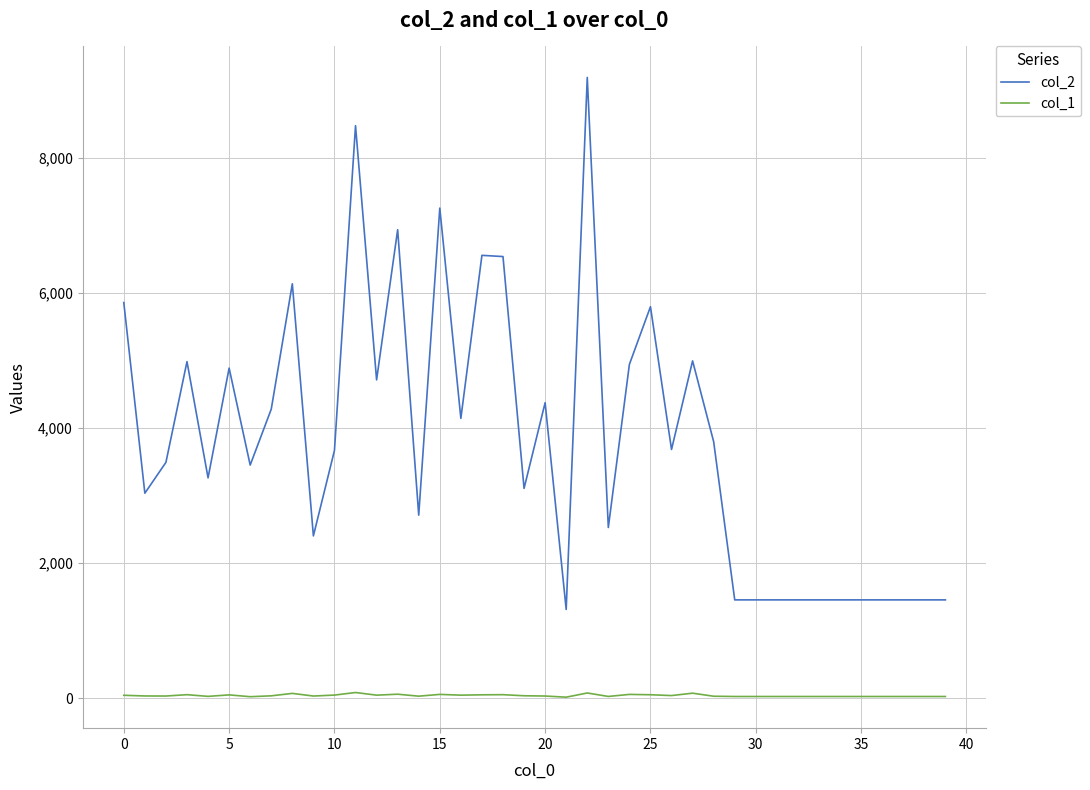

True or false: col_1 and col_2 cross at least once.

False